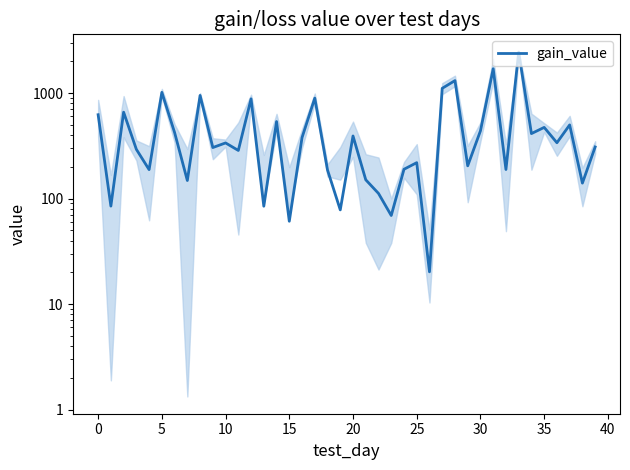

Count the number of values greater than 336.

20